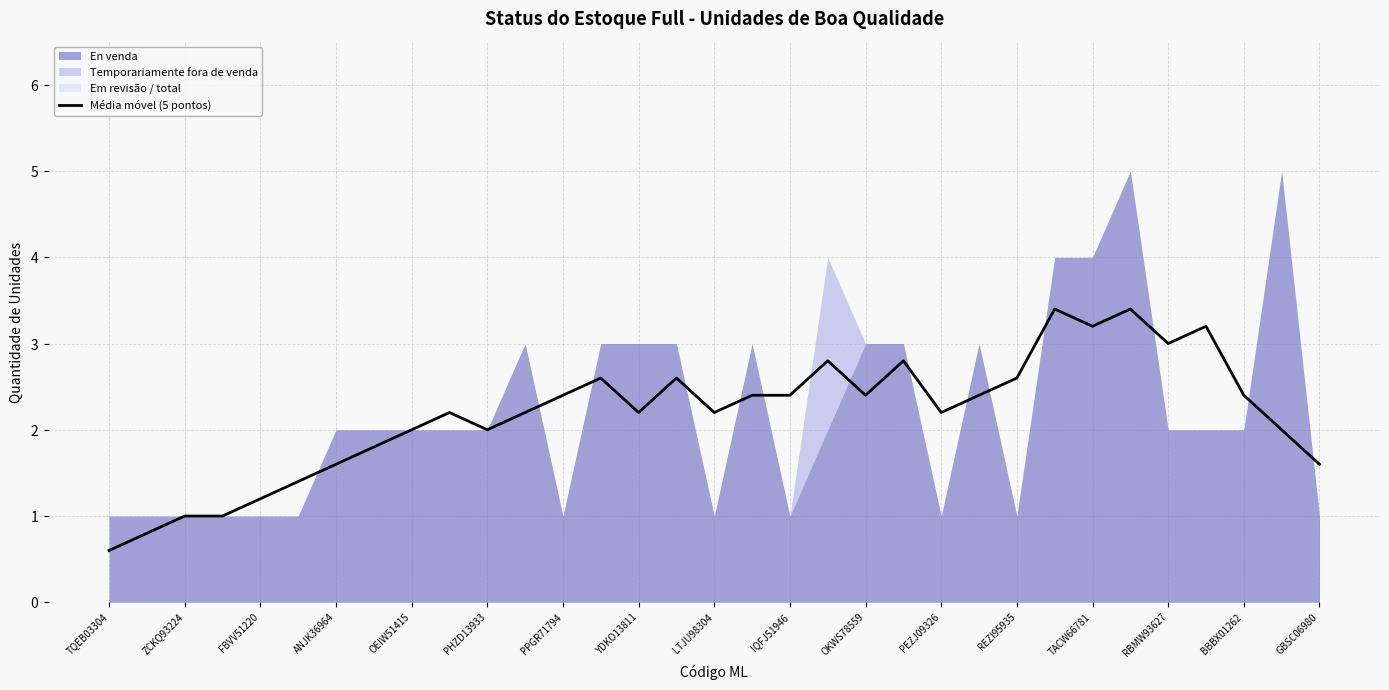

The chart shows a value of 2.4 at 17. True or false?

True